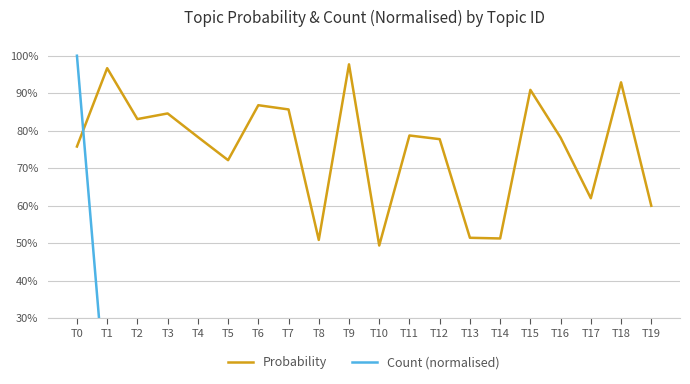

Reading left to right, what are all the values shown in this chart?

Probability: T0=0.8	T1=1.0	T2=0.8	T3=0.8	T4=0.8	T5=0.7	T6=0.9	T7=0.9	T8=0.5	T9=1.0	T10=0.5	T11=0.8	T12=0.8	T13=0.5	T14=0.5	T15=0.9	T16=0.8	T17=0.6	T18=0.9	T19=0.6
Count (normalised): T0=1.0	T1=0.0	T2=0.0	T3=0.0	T4=0.0	T5=0.0	T6=0.0	T7=0.0	T8=0.0	T9=0.0	T10=0.0	T11=0.0	T12=0.0	T13=0.0	T14=0.0	T15=0.0	T16=0.0	T17=0.0	T18=0.0	T19=0.0